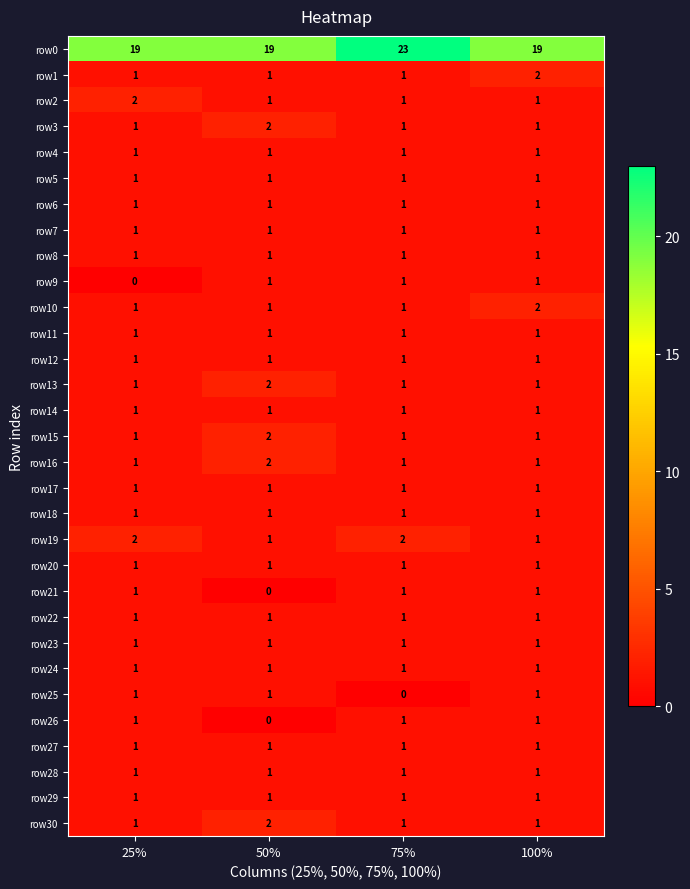

What is the greatest value displayed?

23